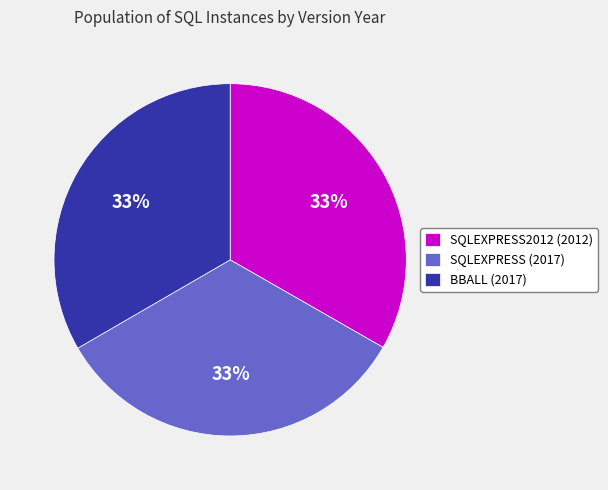

To the nearest percent, what is the average slice percentage?

33%